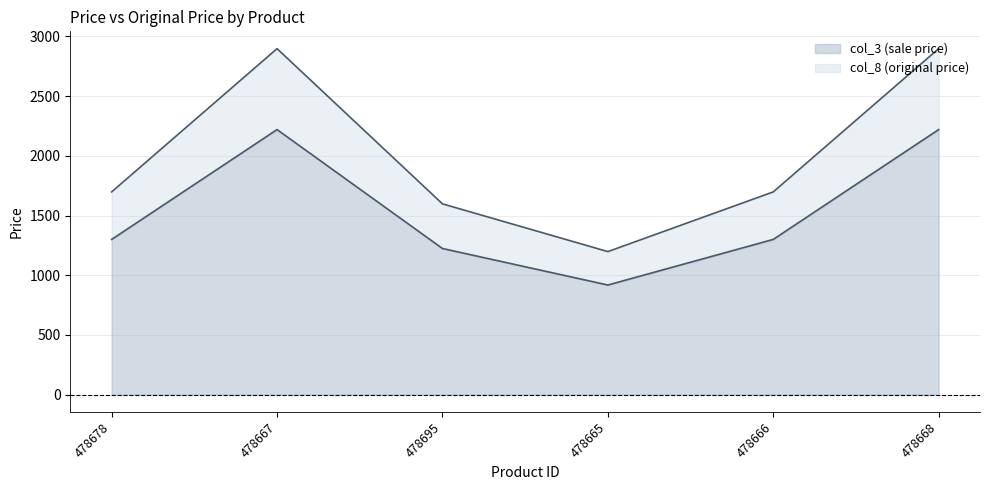

What is the average value of the col_8 series?

1998